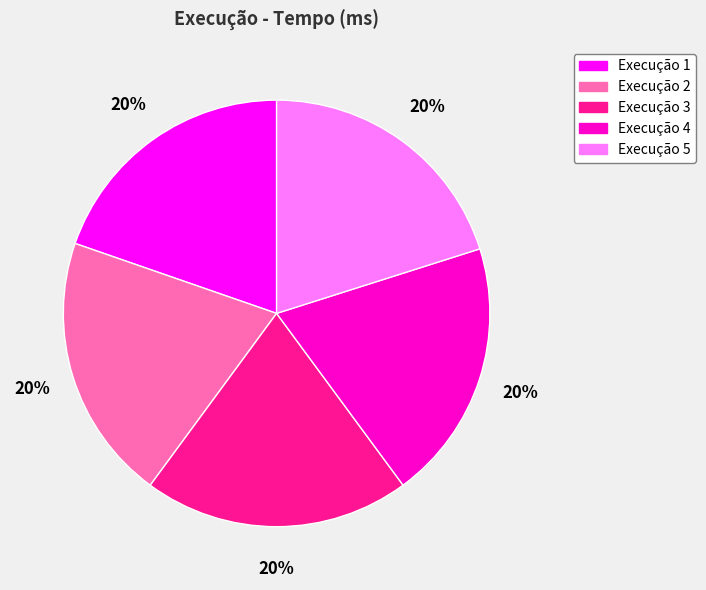

Combined, do Execução 5 and Execução 1 account for over 50%?

No